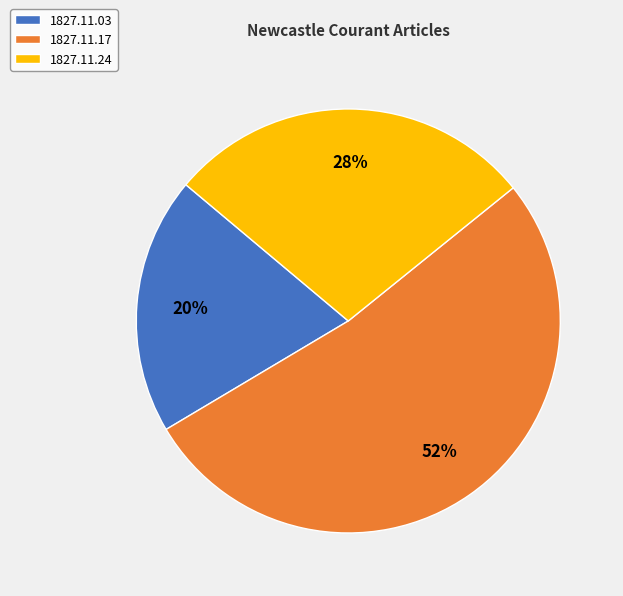

The 1827.11.24 slice represents 42% of the pie. True or false?

False